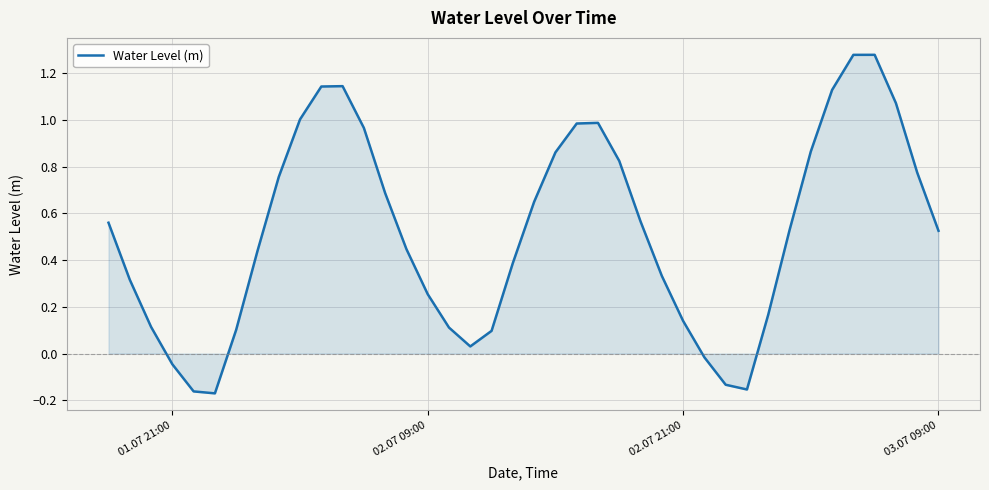

What is the difference between the maximum and minimum values?

1.4